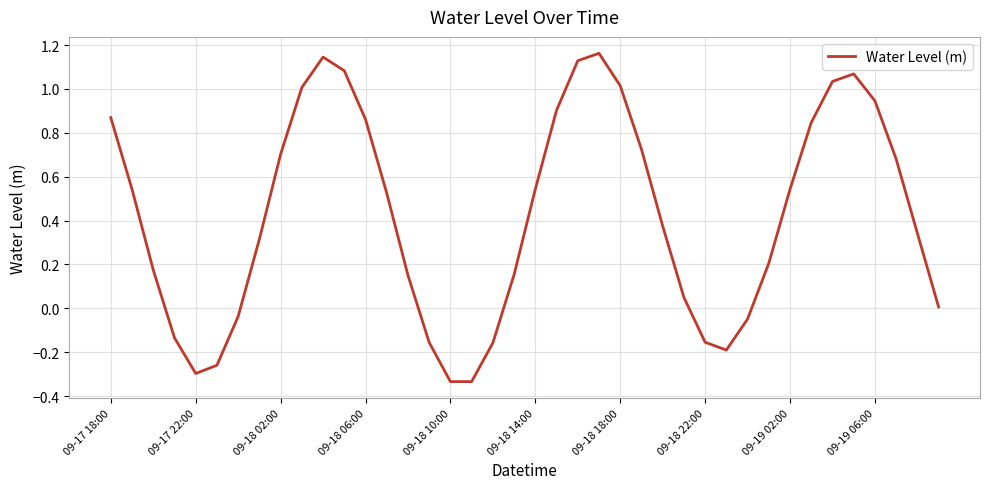

How many distinct data groups are displayed?

1